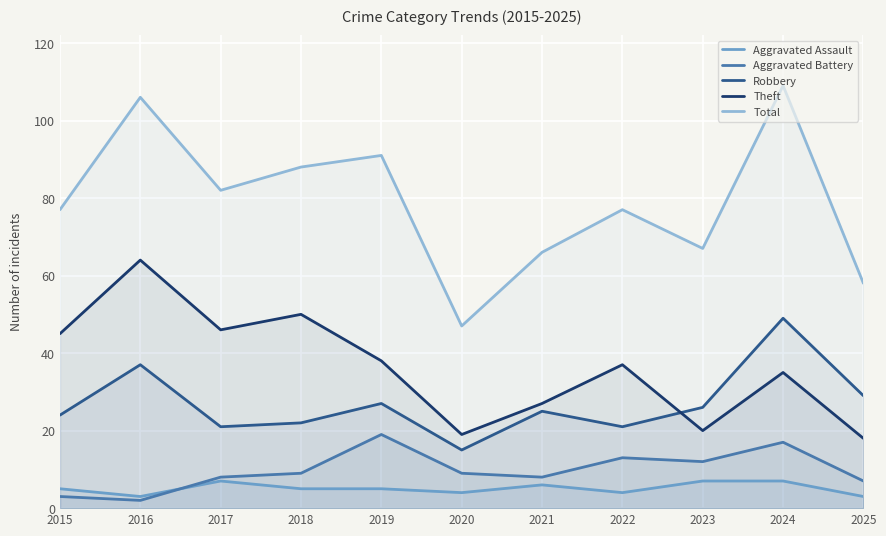

At how many categories does at least one series exceed 48?

10